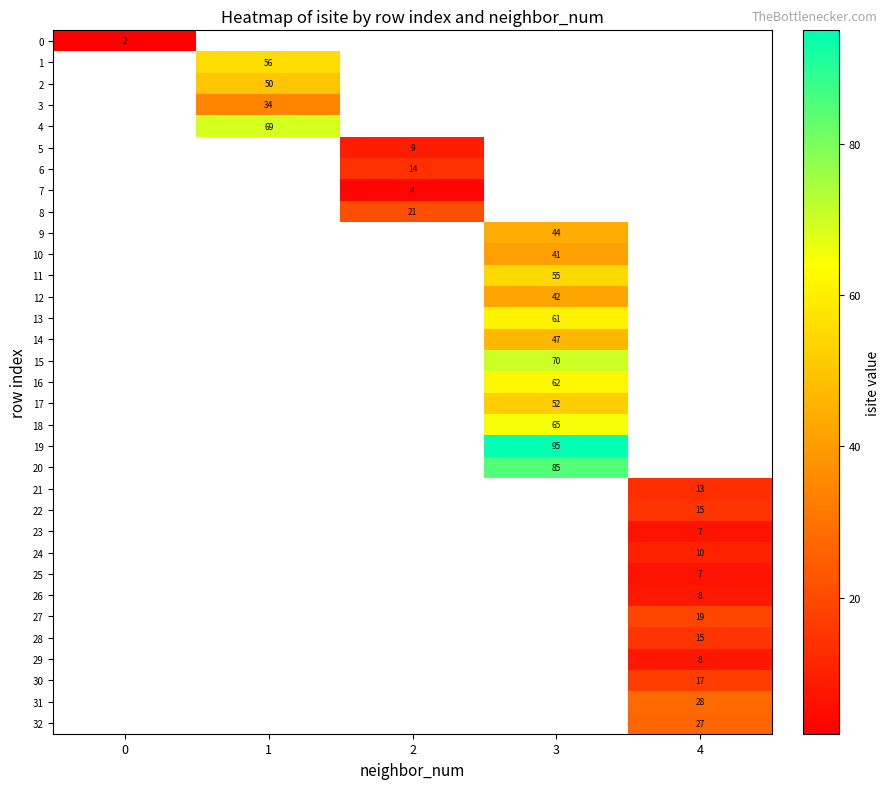

True or false: 7 has a value of 6.4 at 2.

False